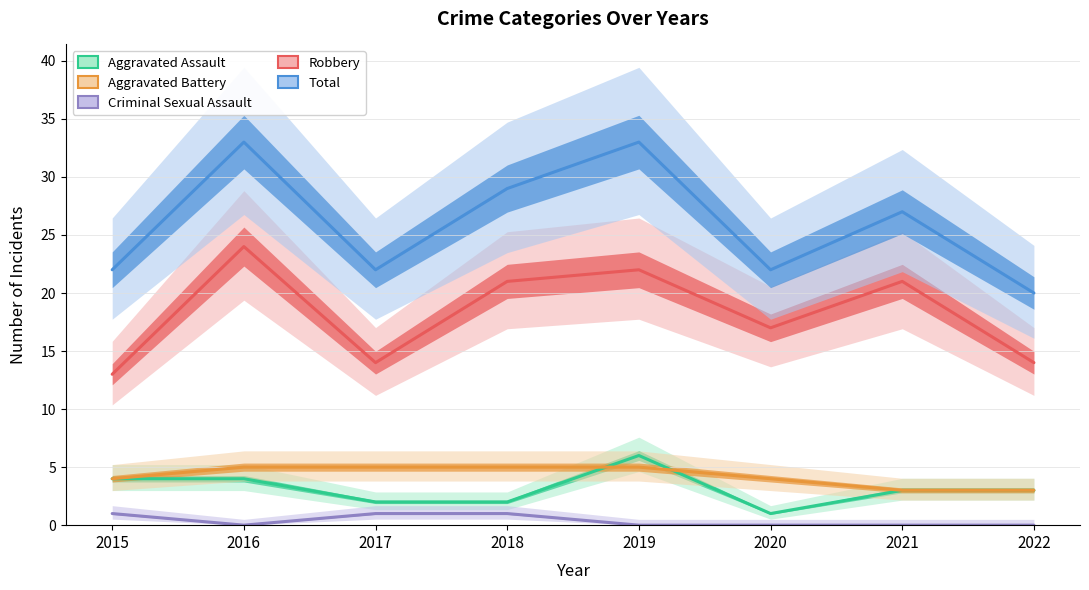

True or false: Aggravated Battery and Total intersect in this chart.

False